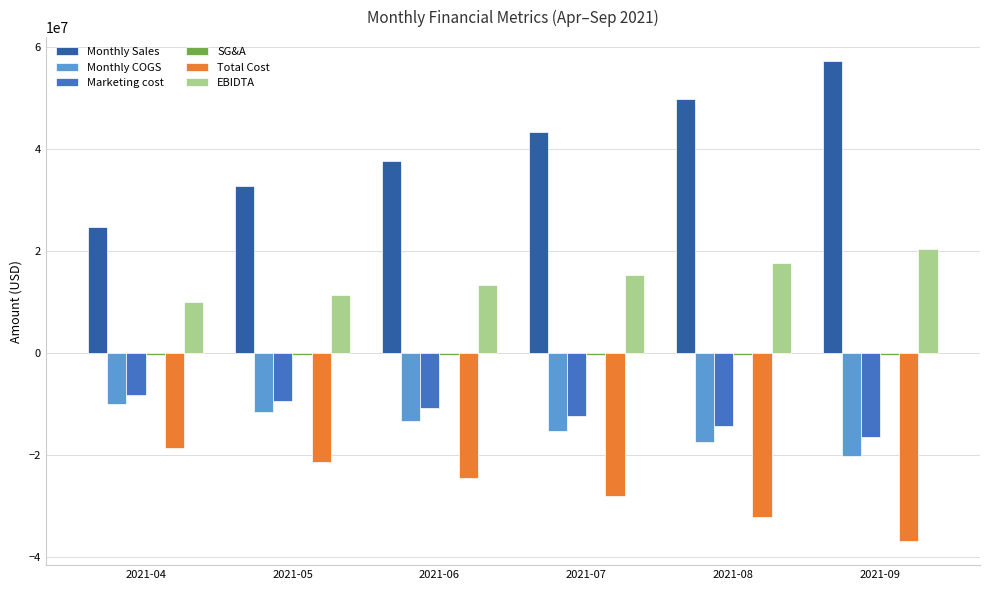

The value of Monthly Sales at 2021-07 is 43314087.6. True or false?

True